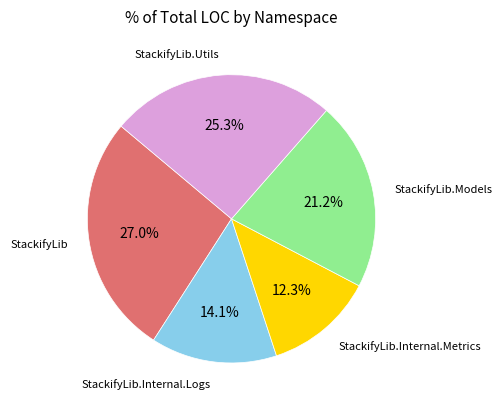

Is there any slice that represents more than half of the pie?

No